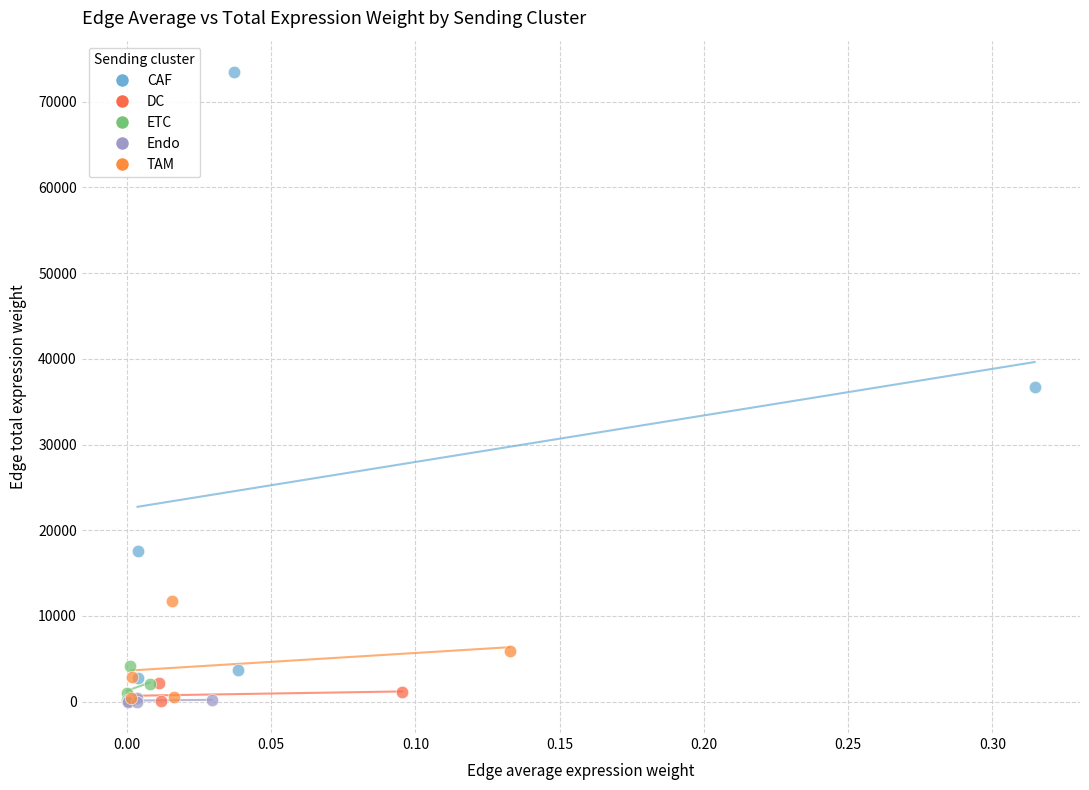

Which series has the widest spread of Y values?

CAF